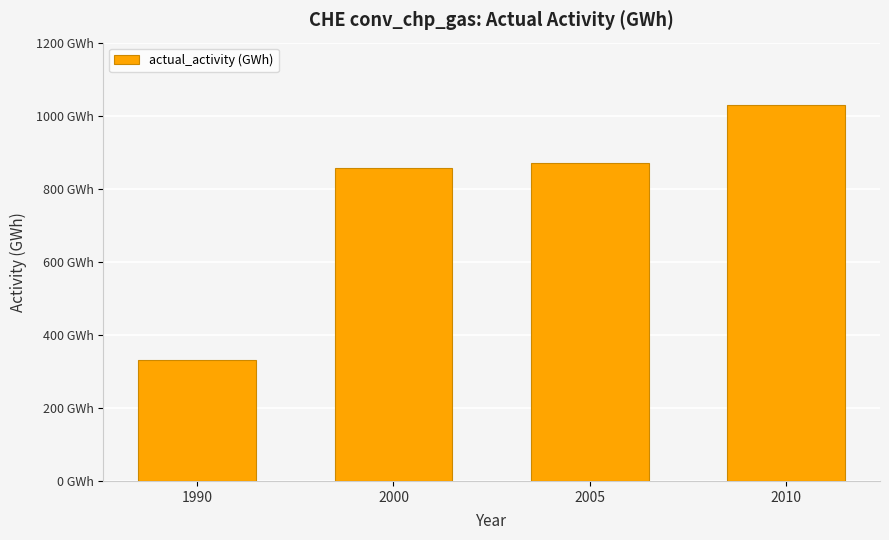

What is the difference between the values at 2010 and 2000?

171